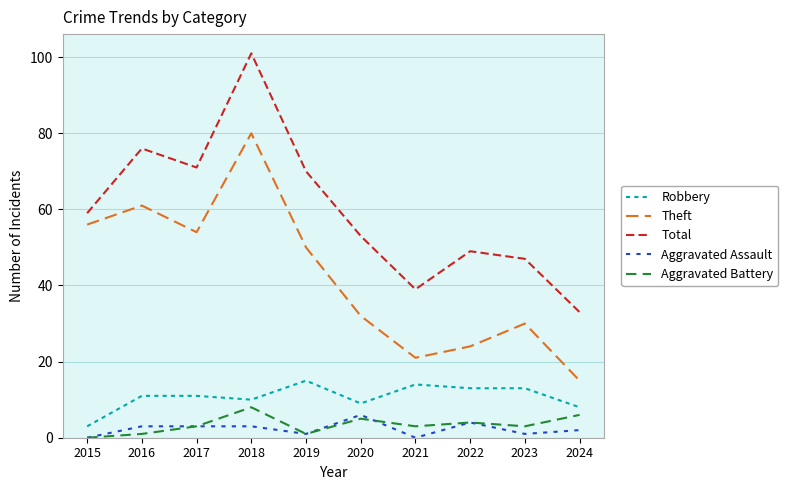

Reading left to right, extract all data points from this chart.

Robbery: 2015=3	2016=11	2017=11	2018=10	2019=15	2020=9	2021=14	2022=13	2023=13	2024=8
Theft: 2015=56	2016=61	2017=54	2018=80	2019=50	2020=32	2021=21	2022=24	2023=30	2024=15
Total: 2015=59	2016=76	2017=71	2018=101	2019=70	2020=53	2021=39	2022=49	2023=47	2024=33
Aggravated Assault: 2015=0	2016=3	2017=3	2018=3	2019=1	2020=6	2021=0	2022=4	2023=1	2024=2
Aggravated Battery: 2015=0	2016=1	2017=3	2018=8	2019=1	2020=5	2021=3	2022=4	2023=3	2024=6